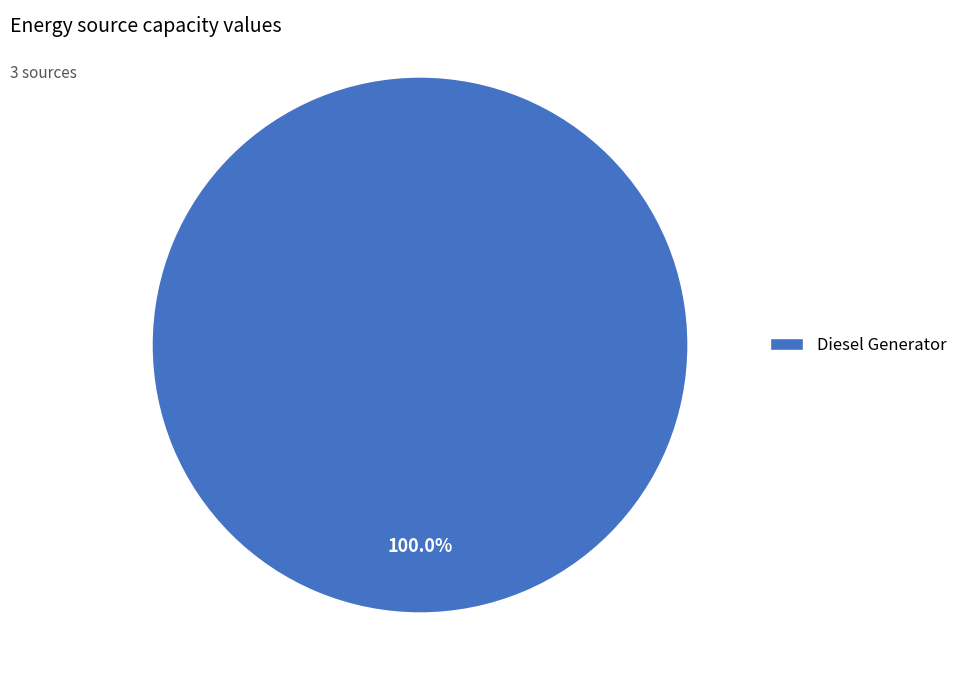

Rank the categories by value from lowest to highest.

Diesel Generator